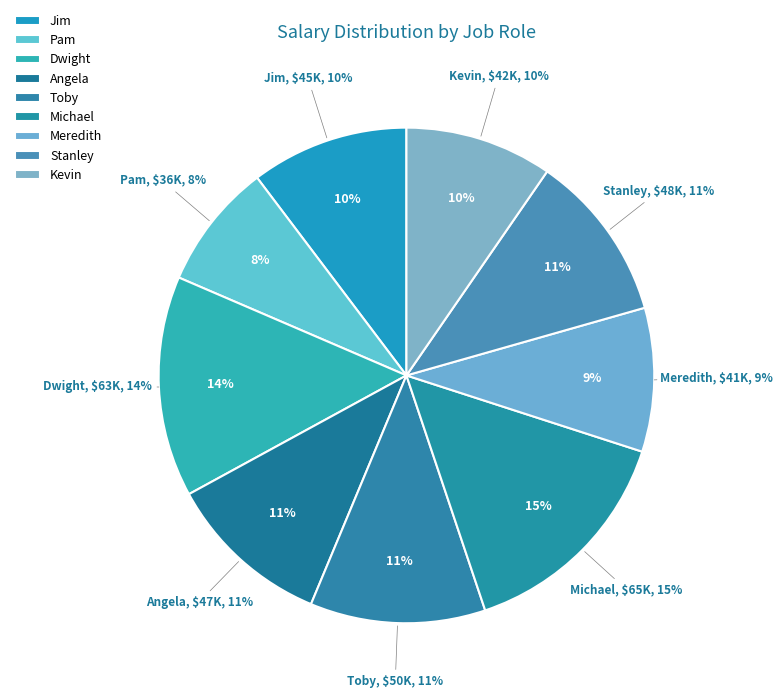

To the nearest percent, what is the difference between the Accountant (Angela) and Regional Manager slice percentages?

4%